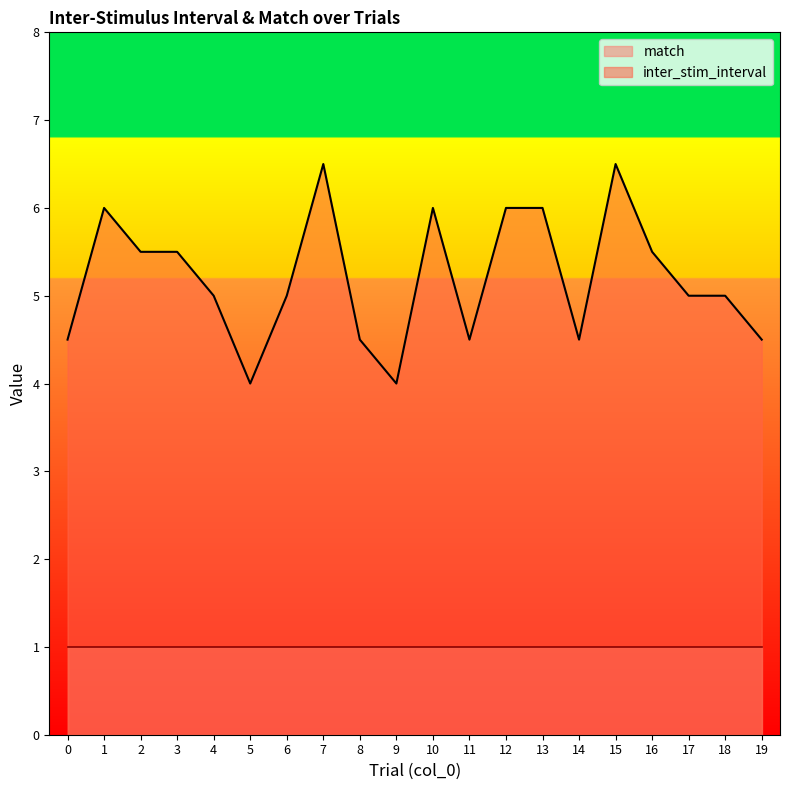

What is the difference between the second highest and minimum values?

2.5